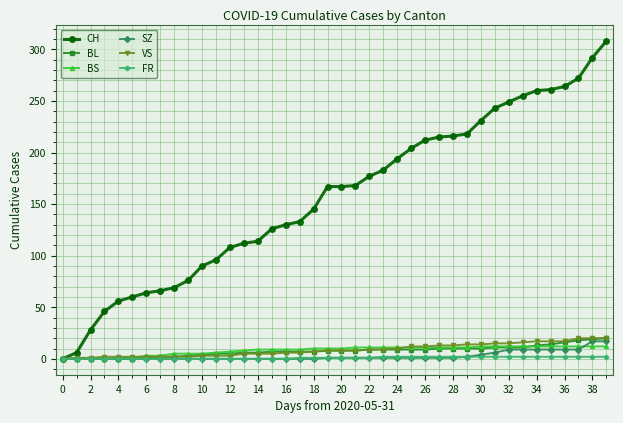

Which series has the largest total across all categories?

CH